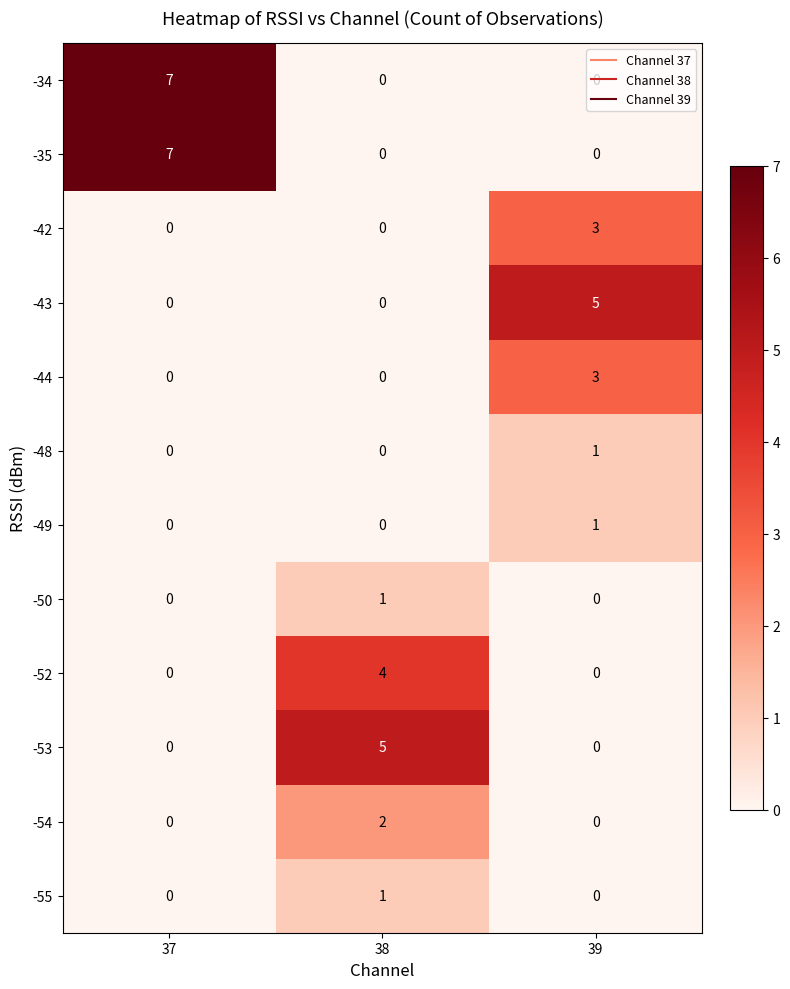

What is the total value across all series at 38?

13